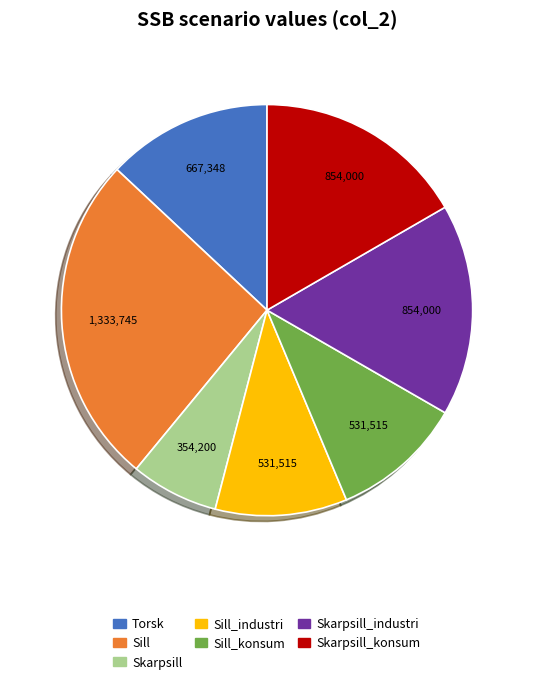

Is there a majority slice in this chart?

No